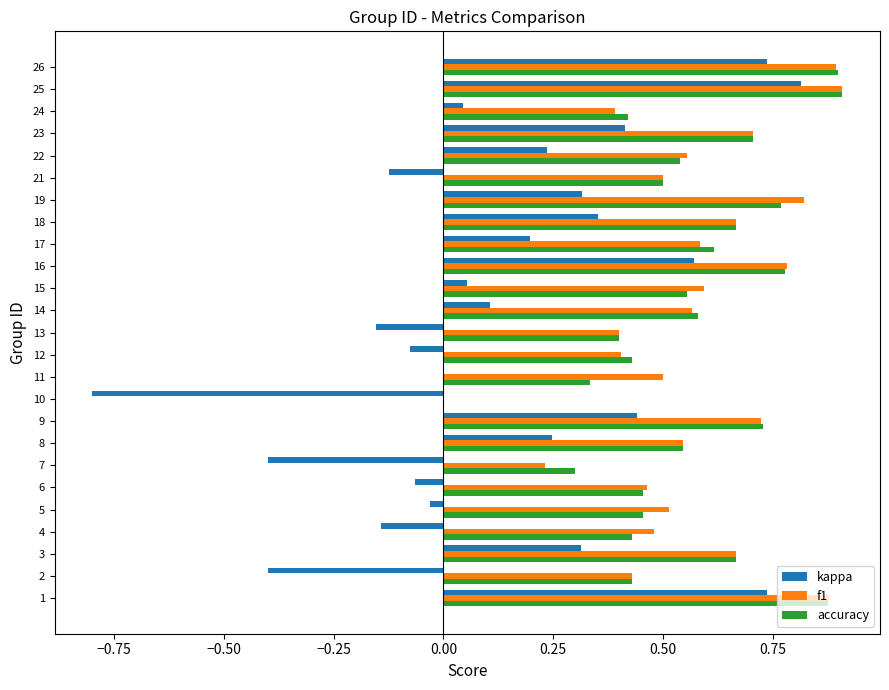

Between 12 and 14, which series saw the biggest shift?

kappa